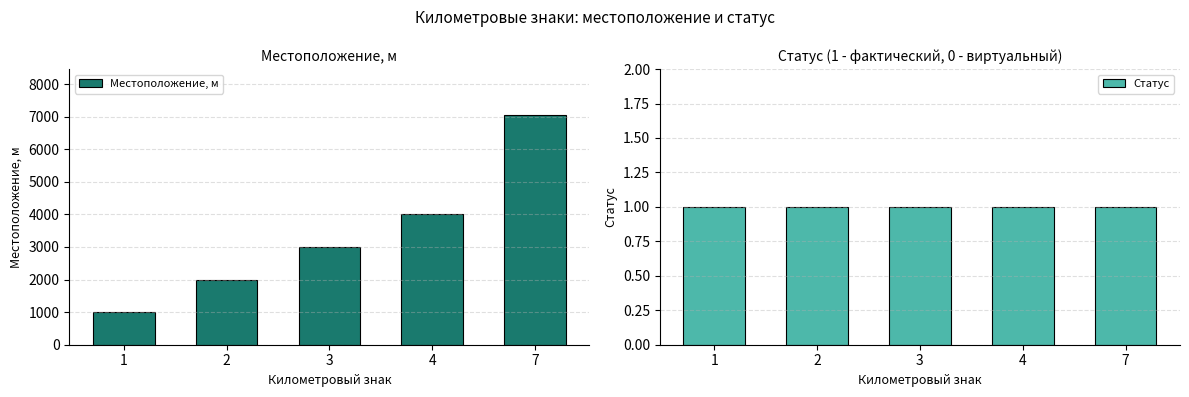

At which category does the chart reach its peak across all series?

7